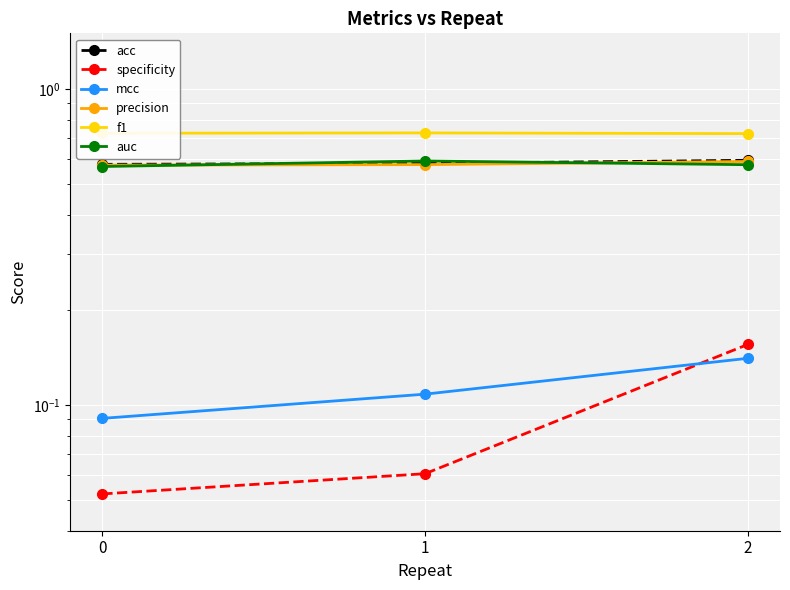

Which category has the highest value across all series?

1